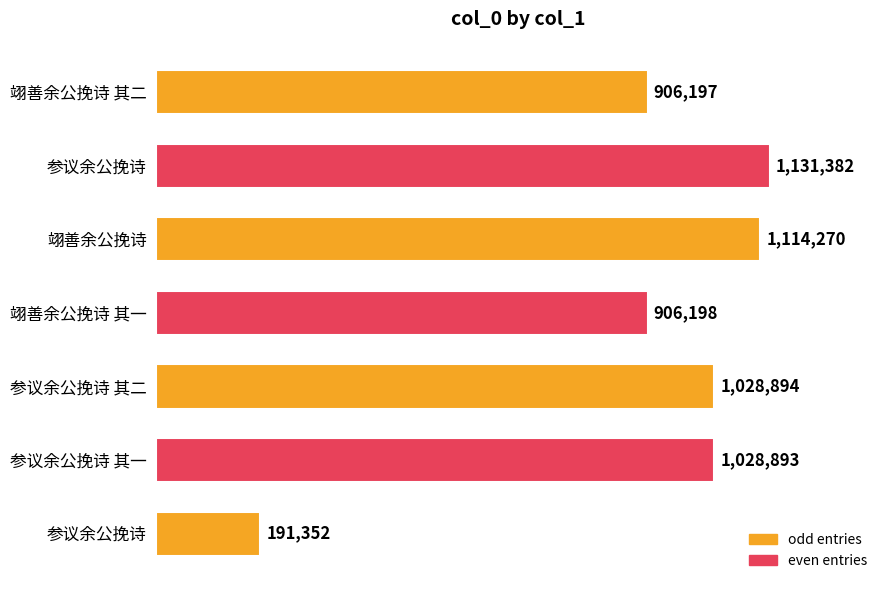

What is the minimum value shown in the chart?

191352